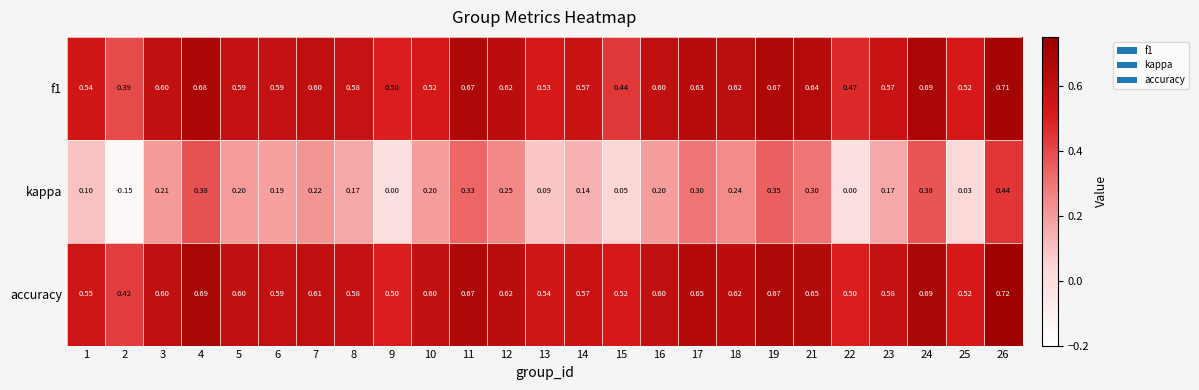

Which series changed the most between 1 and 11?

kappa